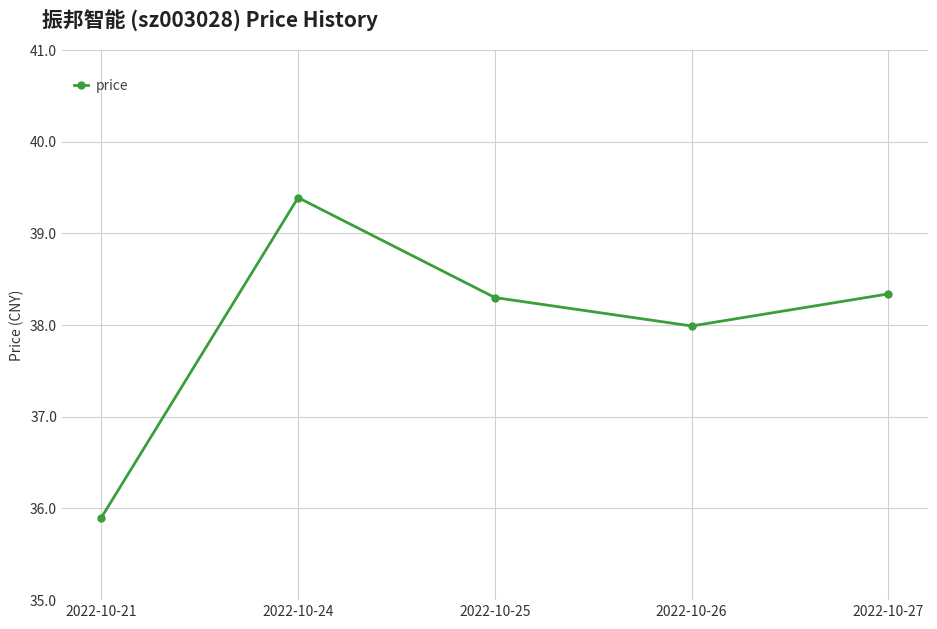

What is the smallest value displayed?

35.9